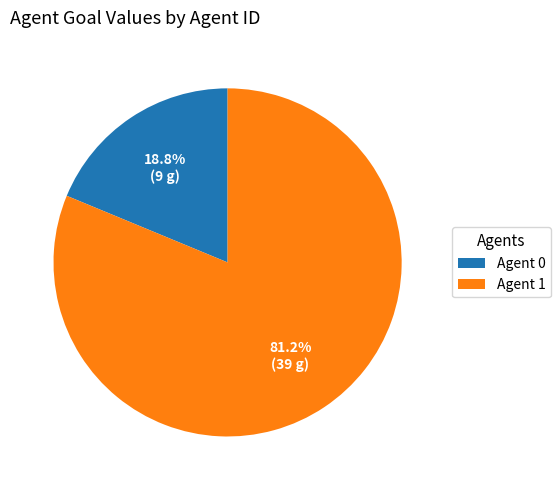

What is the majority slice?

Agent 1